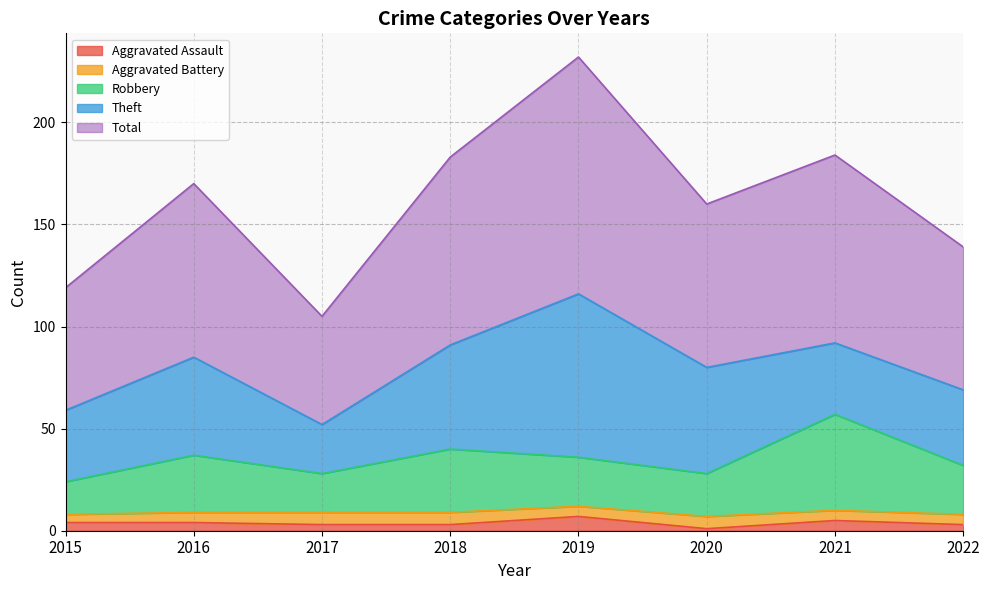

What is the highest value of the Aggravated Assault series?

7